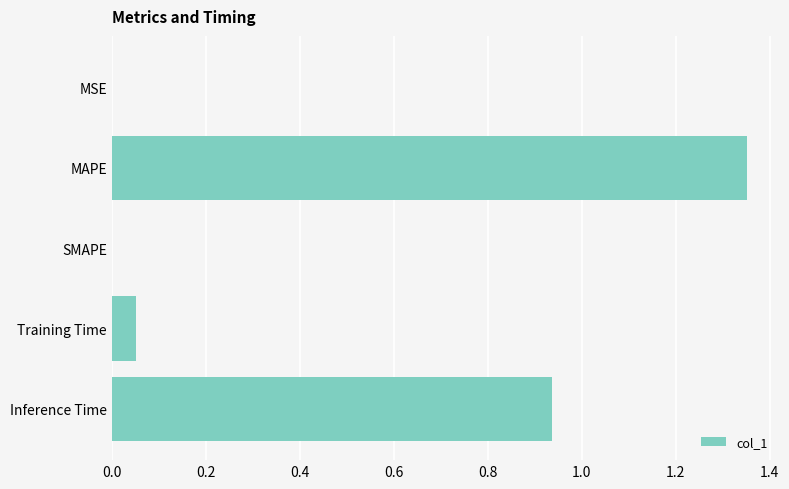

Which has a higher value, Training Time or MSE?

Training Time